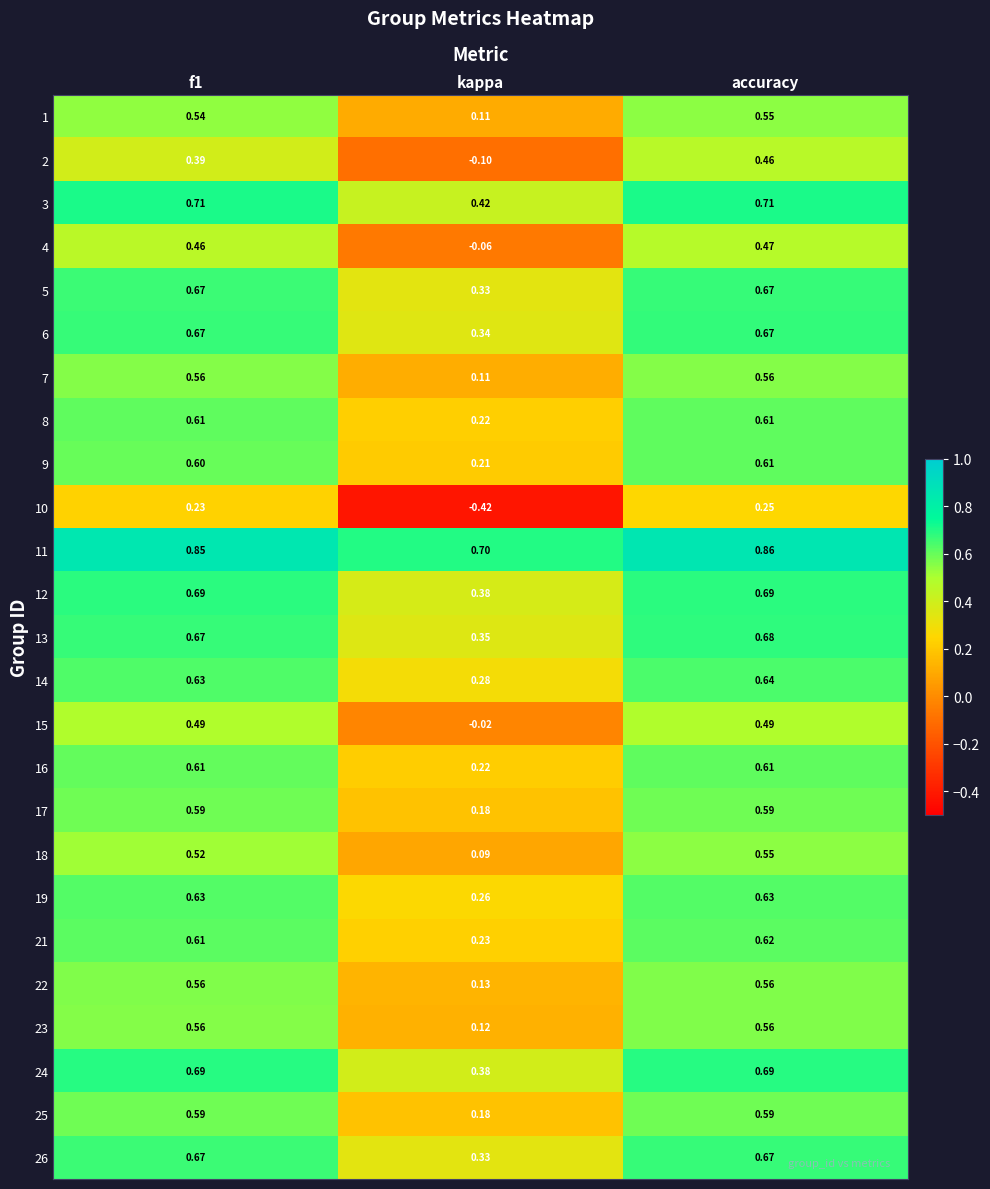

Is the value of 9 at accuracy greater than the value of 25 at accuracy?

Yes